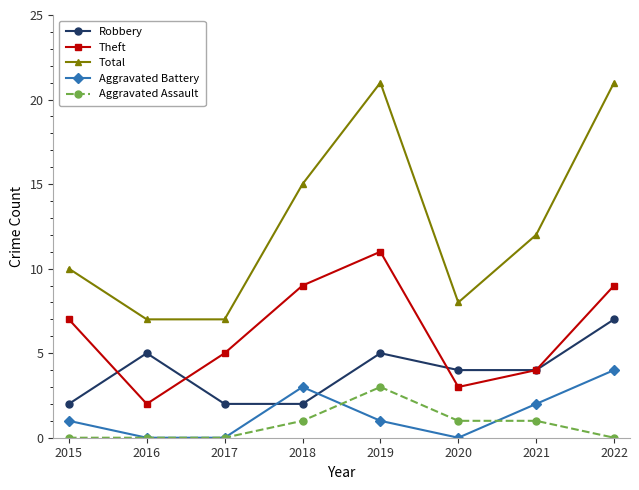

Is this an area chart (filled region under the line)?

No